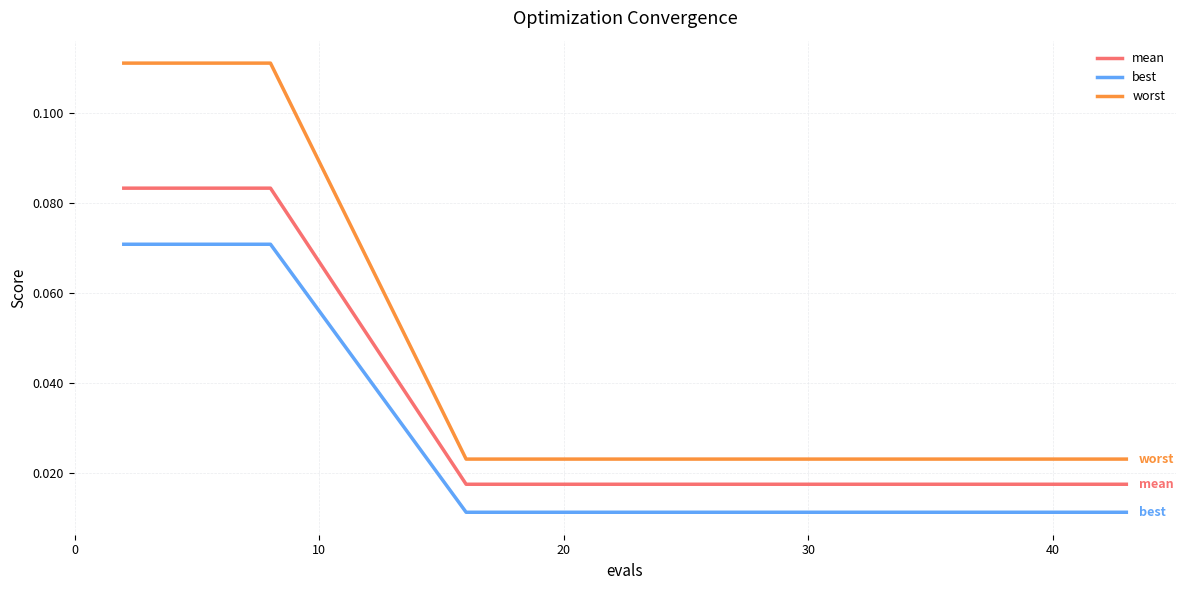

True or false: mean and worst cross at least once.

False